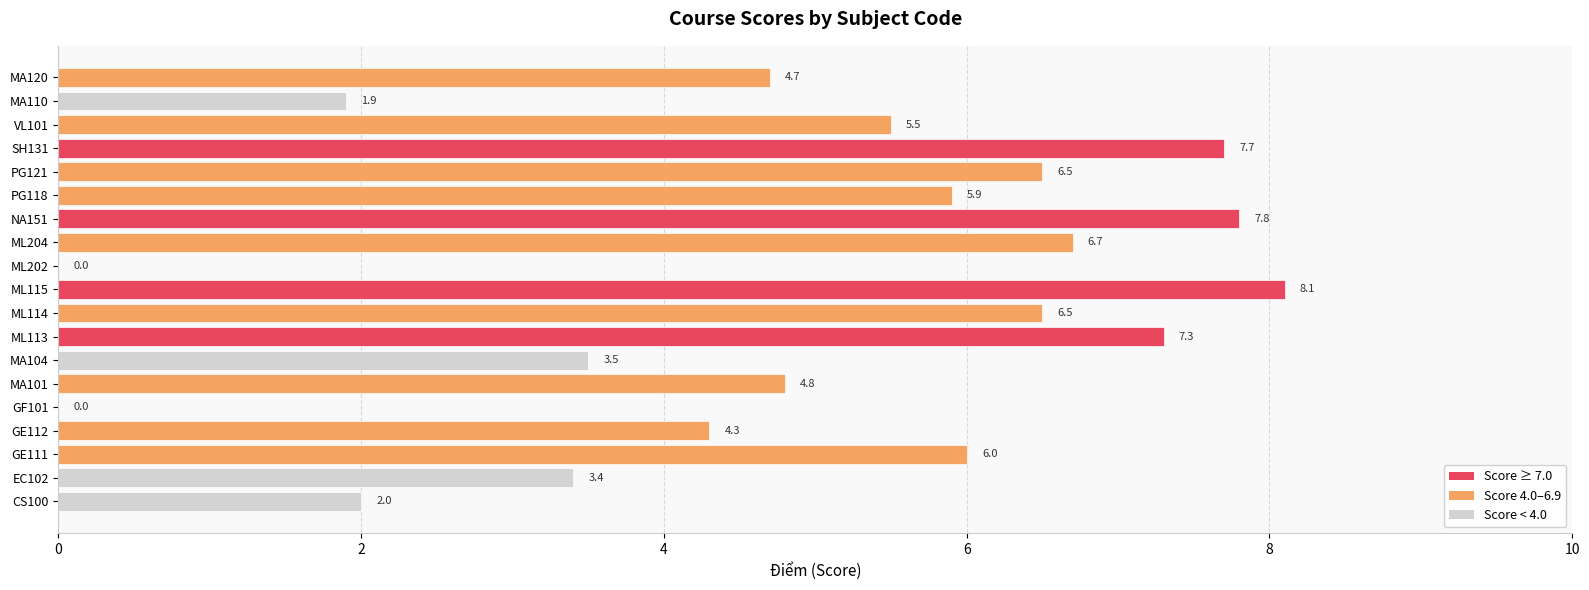

Read the value at ML204.

6.7